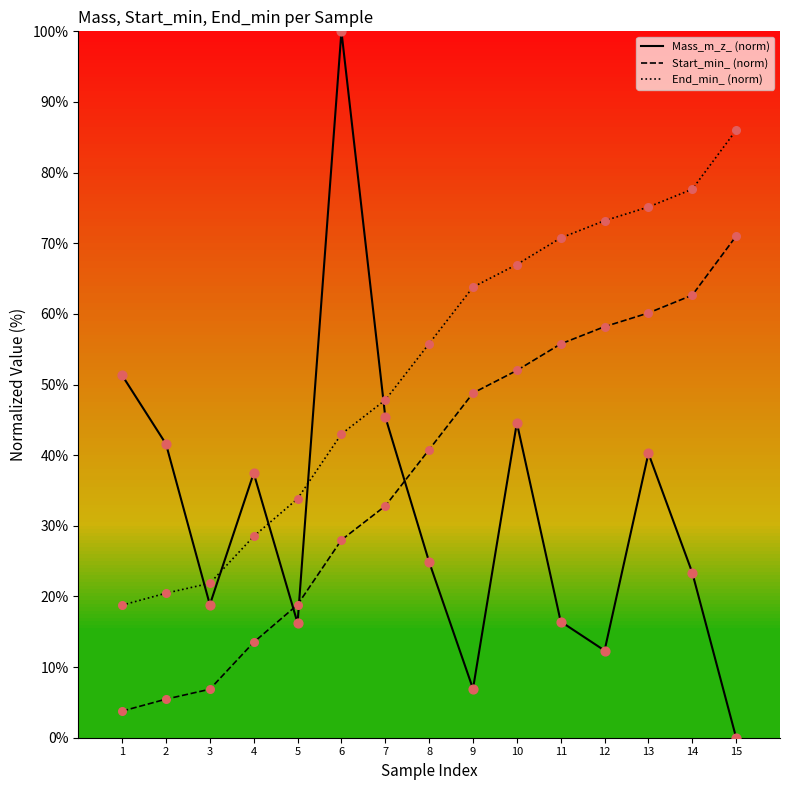

Is the value of End_min_ (norm) at 3 greater than the value of Start_min_ (norm) at 13?

No